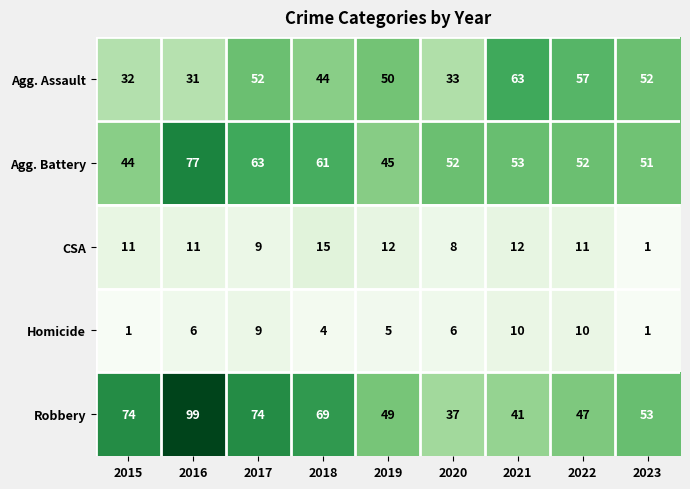

Which category has the highest value in the Agg. Assault series?

2021